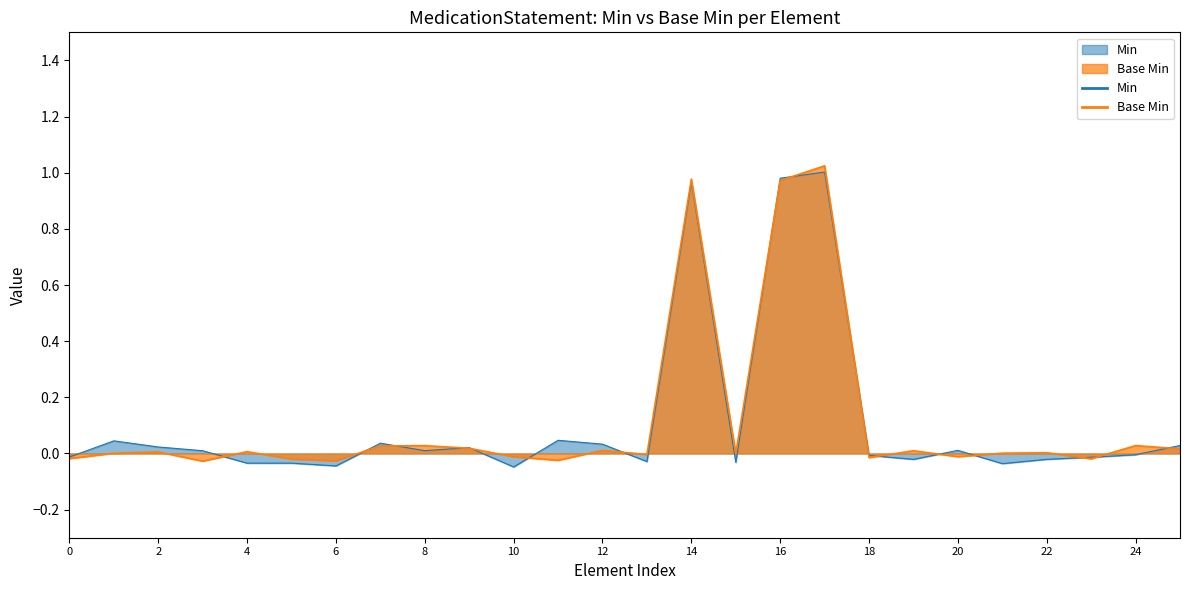

What is the label of the 12th point from the left?

MedicationStatement.partOf